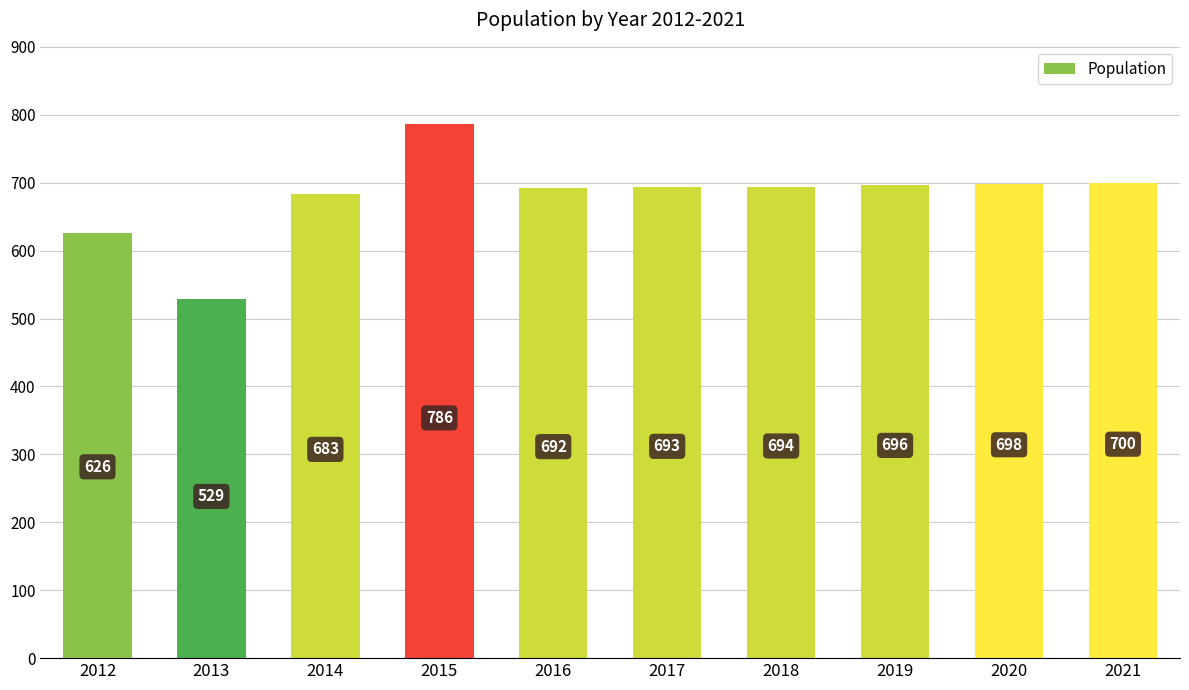

What is the sum of all values?

6797